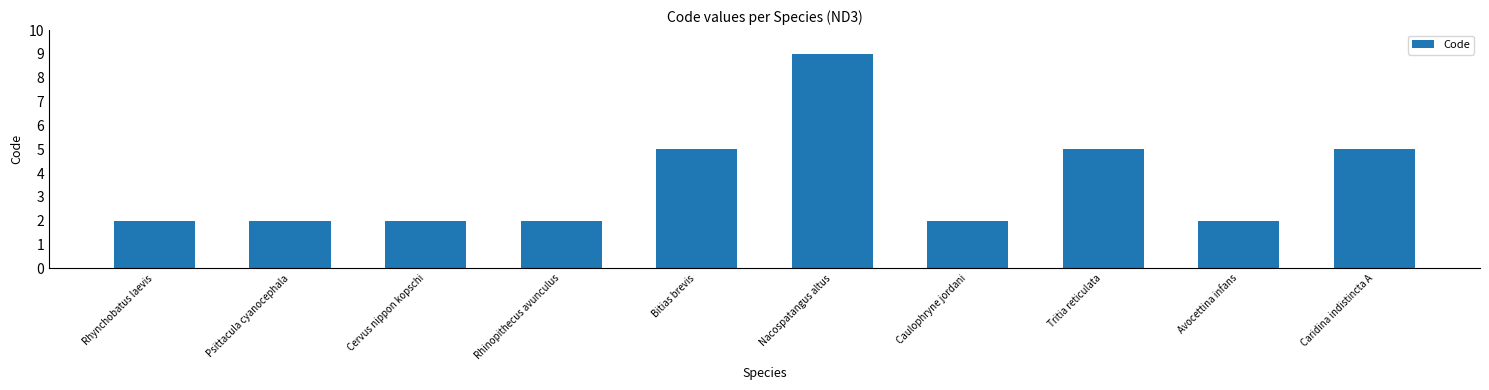

Reading left to right, list all the values displayed in this chart.

Rhynchobatus laevis=2	Psittacula cyanocephala=2	Cervus nippon kopschi=2	Rhinopithecus avunculus=2	Bitias brevis=5	Nacospatangus altus=9	Caulophryne jordani=2	Tritia reticulata=5	Avocettina infans=2	Caridina indistincta A=5